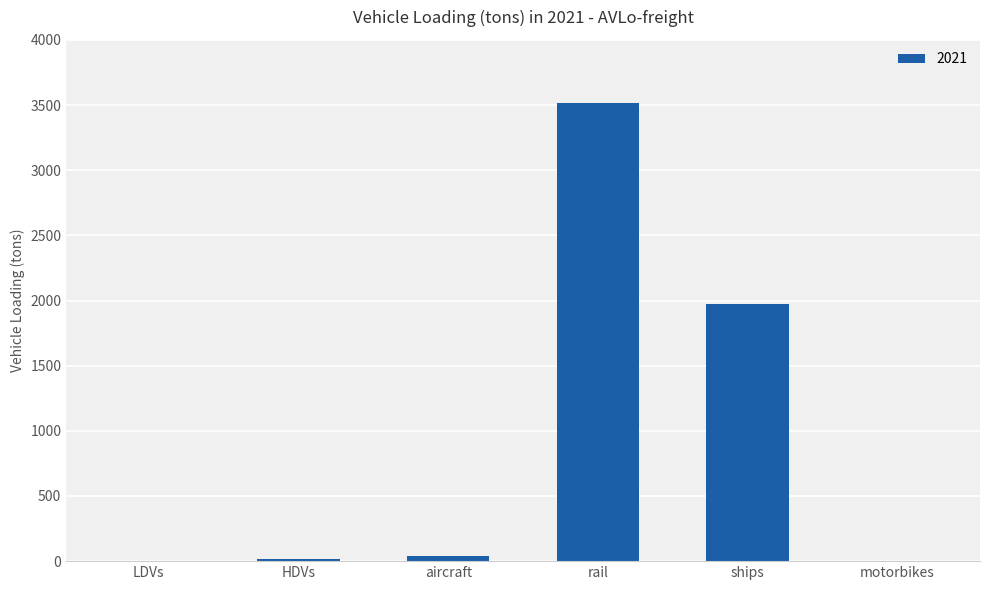

Read the value at rail.

3512.4